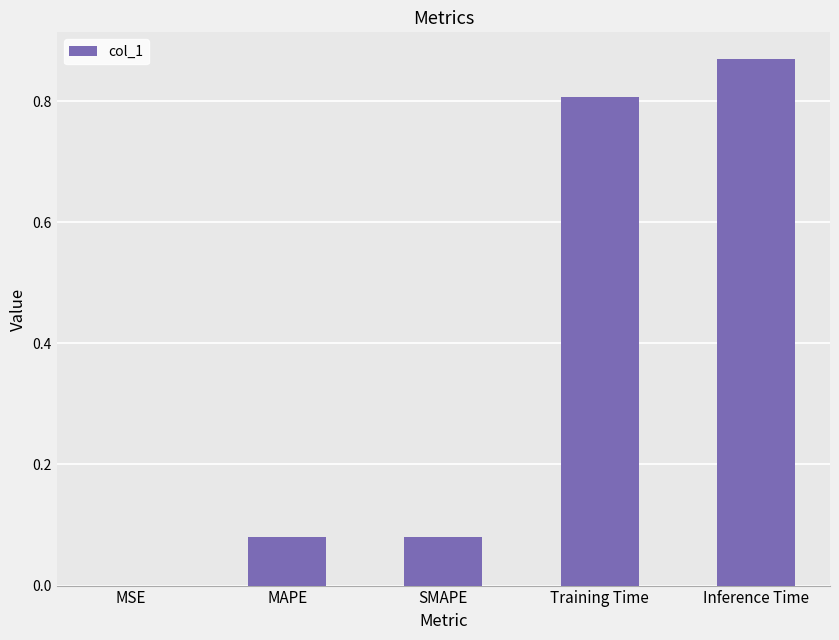

What is the sum of all values?

1.8